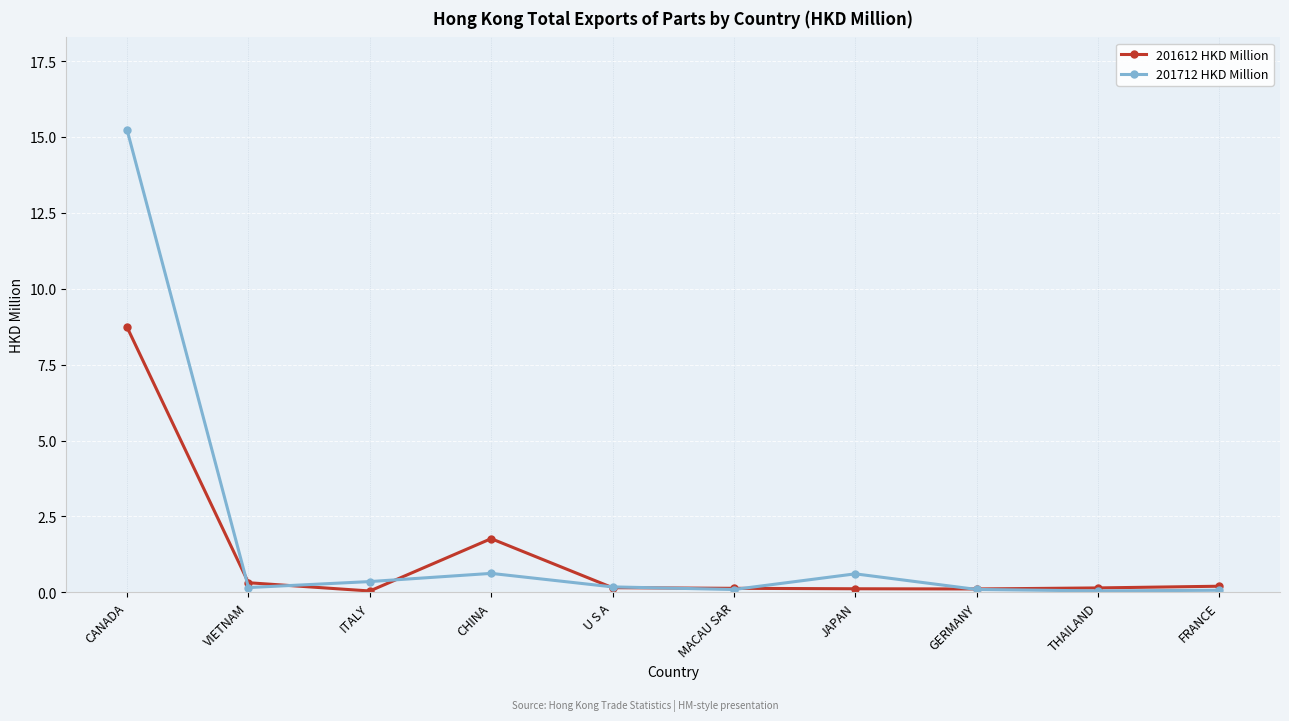

What are all the series names shown in the legend?

201612 HKD Million, 201712 HKD Million